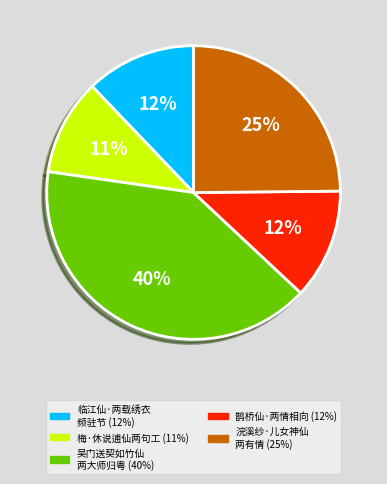

To the nearest percent, what is the average slice percentage?

20%